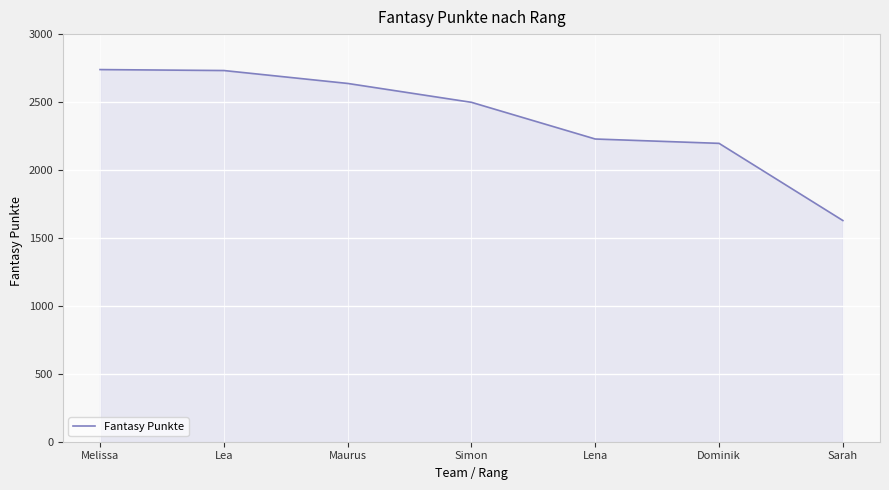

How many lines are shown in the chart?

1